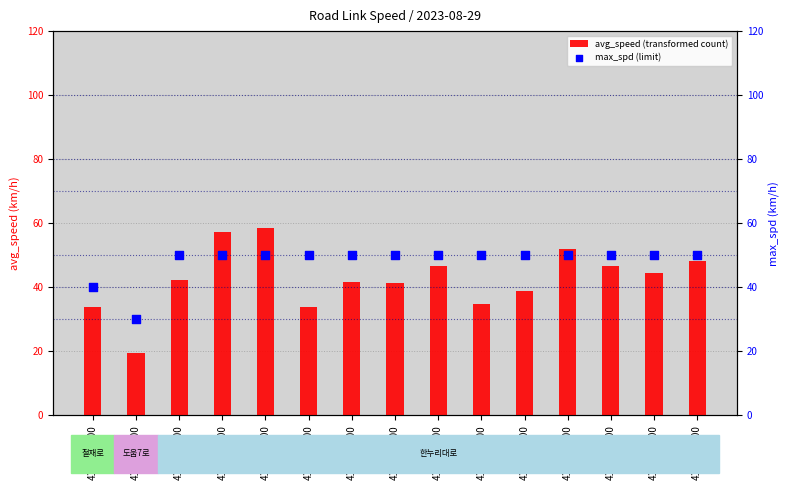

Is the value of max_spd (limit) at 4130227000 greater than the value of avg_speed (transformed count) at 4130051900?

Yes